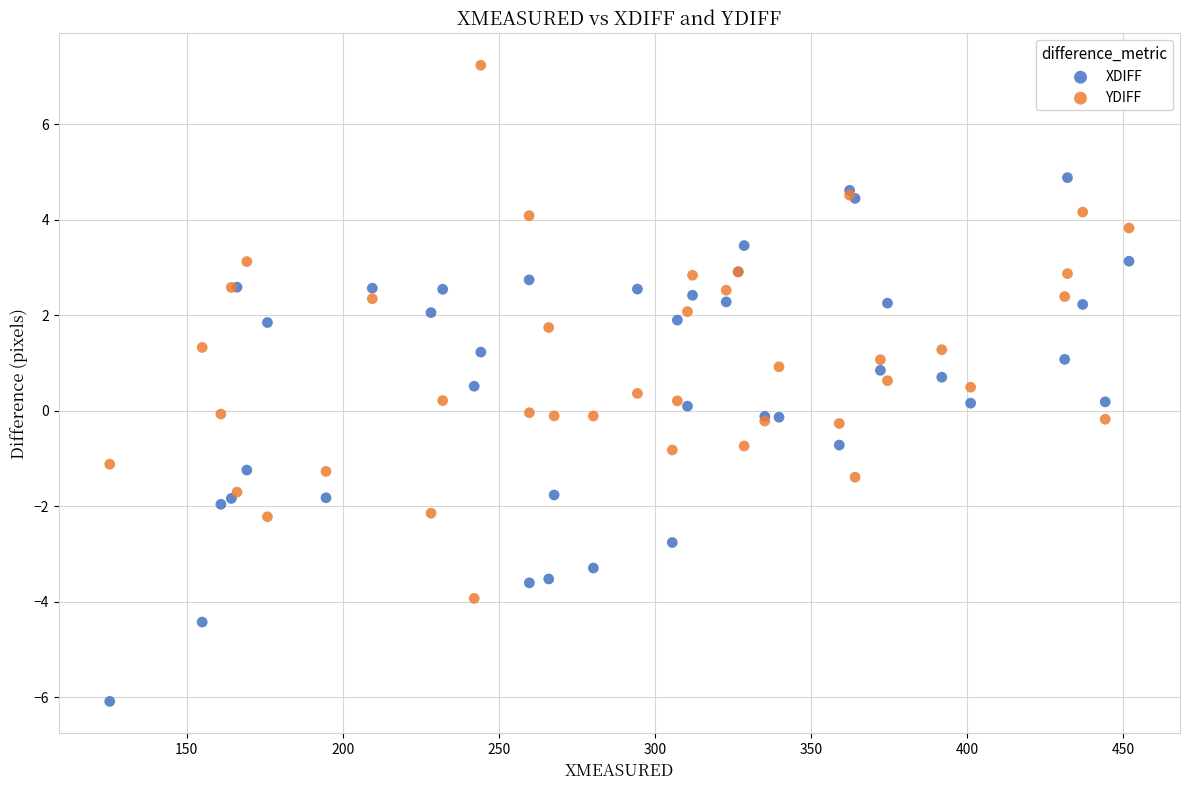

Which series contains the lowest Y value?

XDIFF